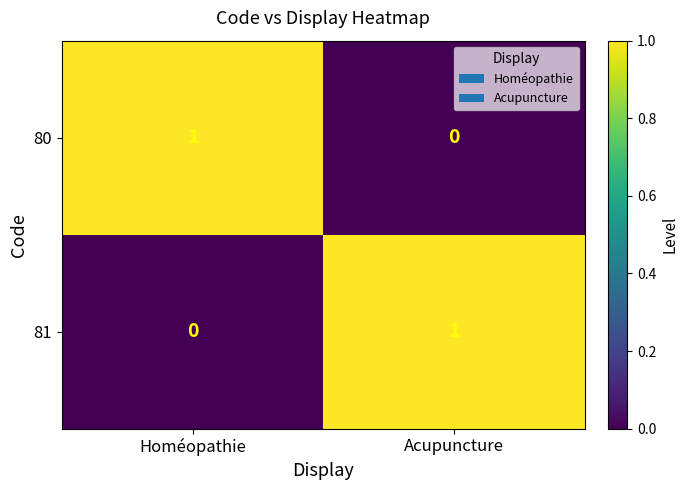

How many distinct data groups are displayed?

2